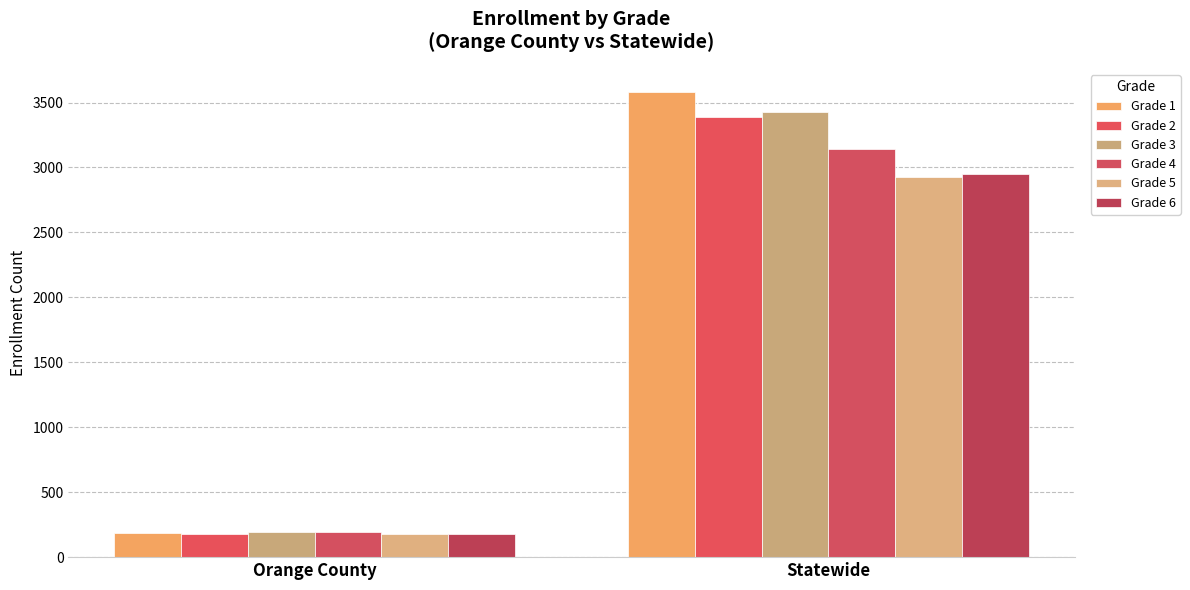

What is the difference between the Grade 2 values at Statewide and Orange County?

3211